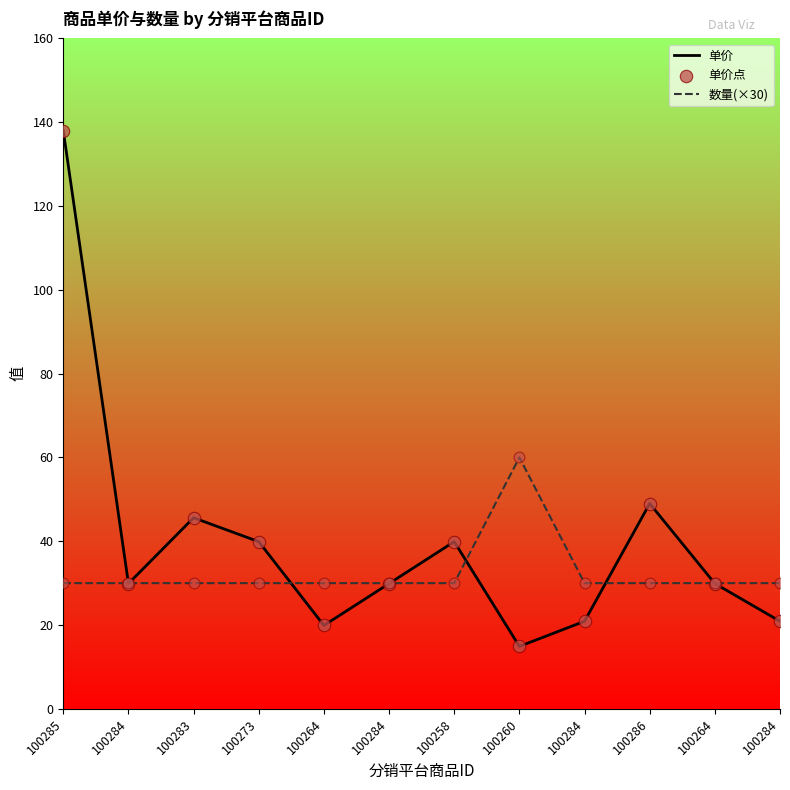

At which category is the sum across all series the highest?

100285